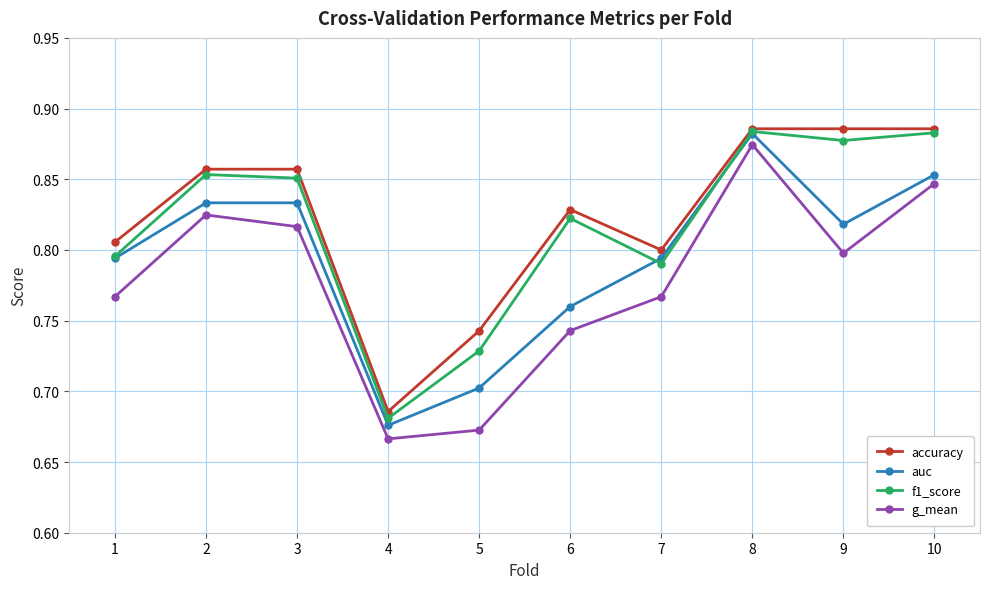

The value of accuracy at 4 is 0.1. True or false?

False